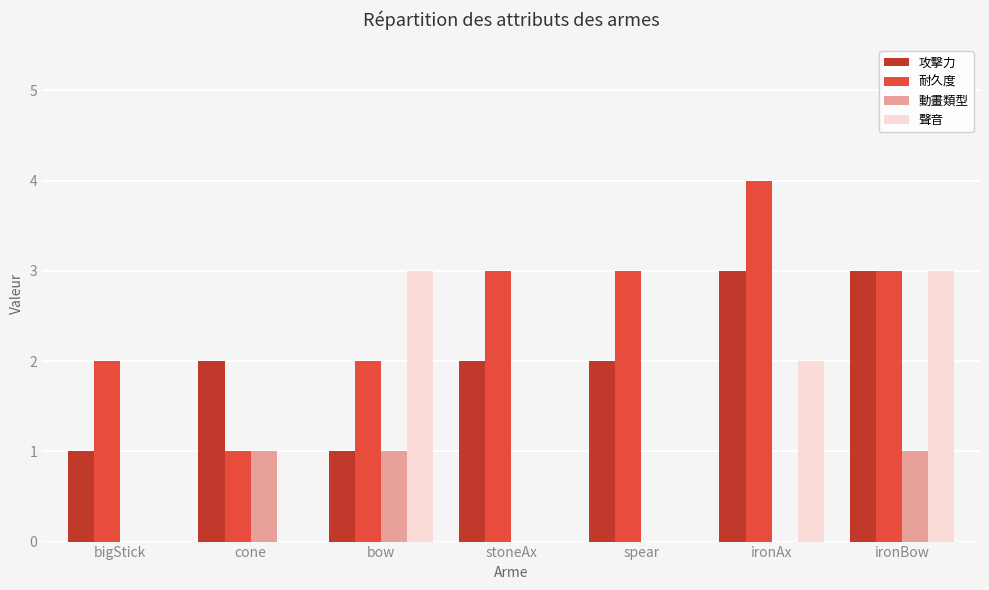

The 攻擊力 series shows 3 at stoneAx. True or false?

False